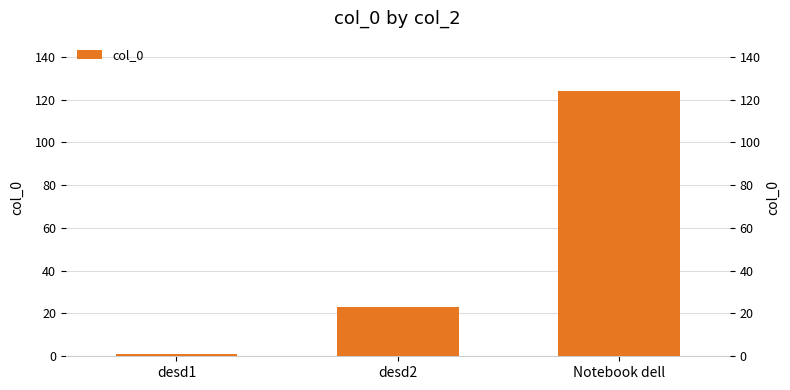

Reading left to right, list all the values displayed in this chart.

desd1=1	desd2=23	Notebook dell=124